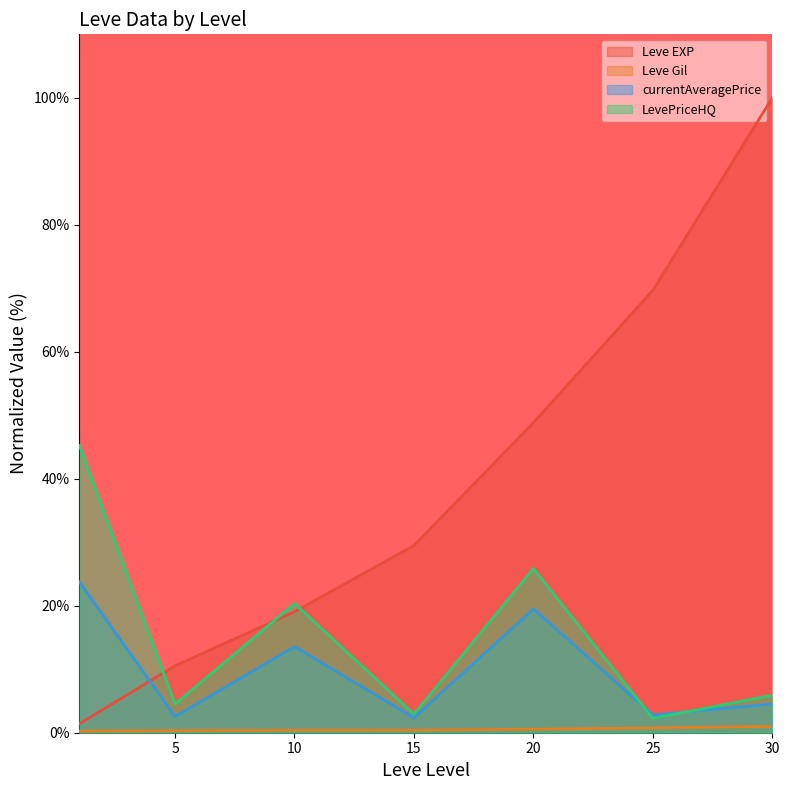

At which category does currentAveragePrice reach its first local valley?

5